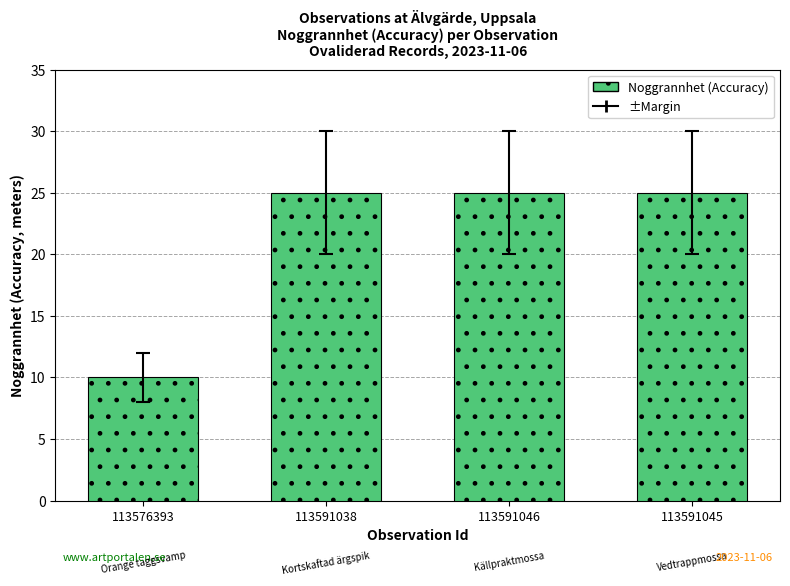

The chart shows a value of 25 at 113591045. True or false?

True